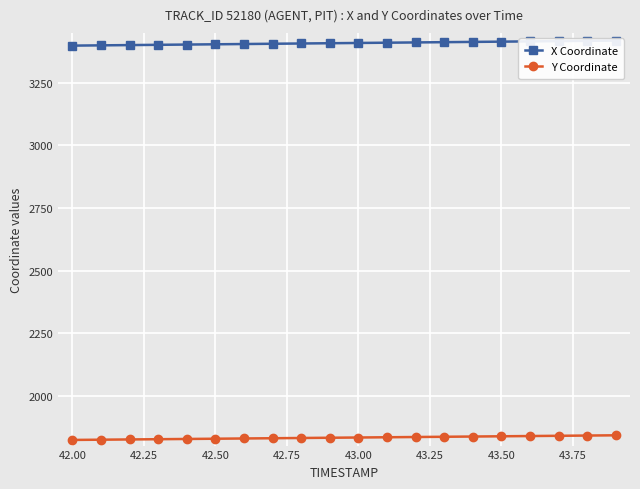

What is the minimum value for Y Coordinate?

1822.6